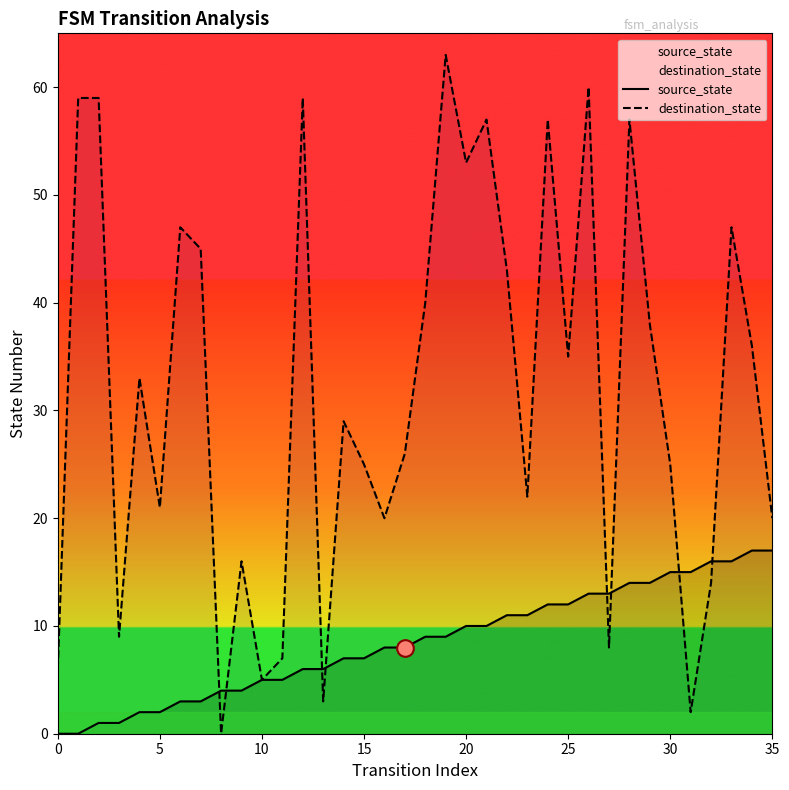

Is this an area chart (filled region under the line)?

No